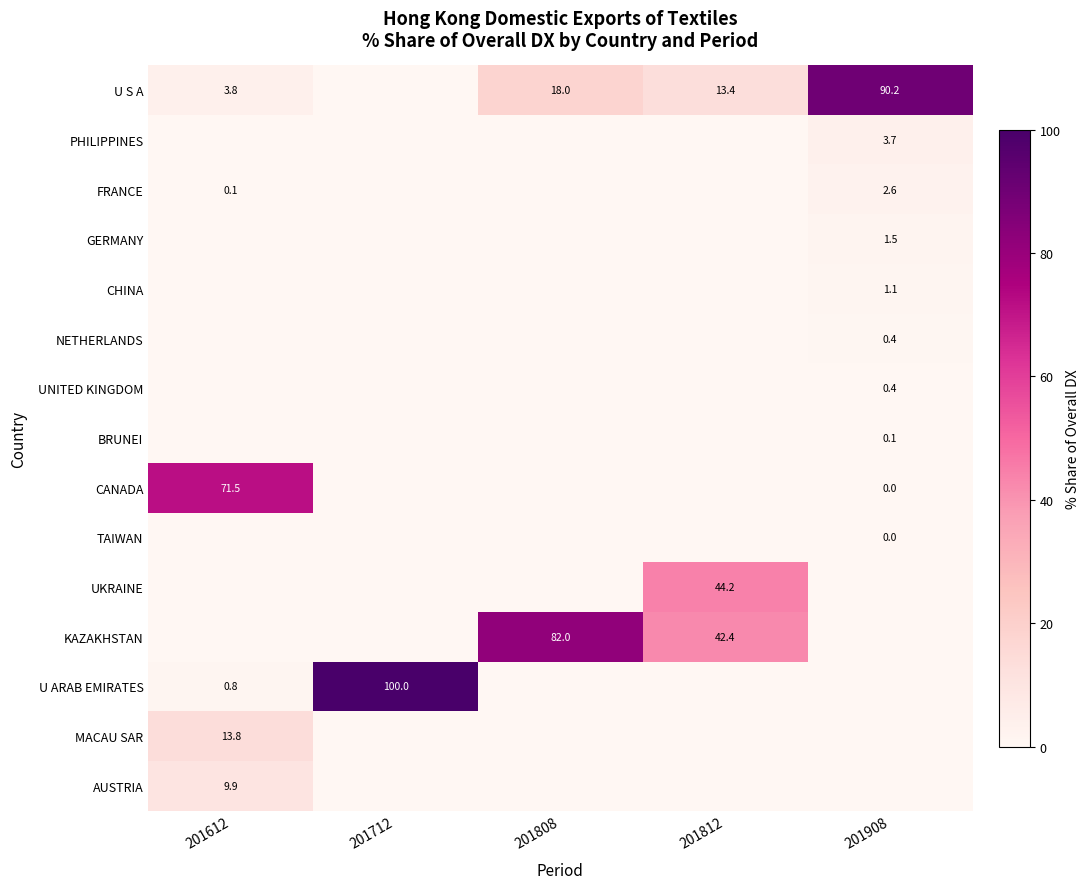

The U S A series shows 11.8 at 201808. True or false?

False